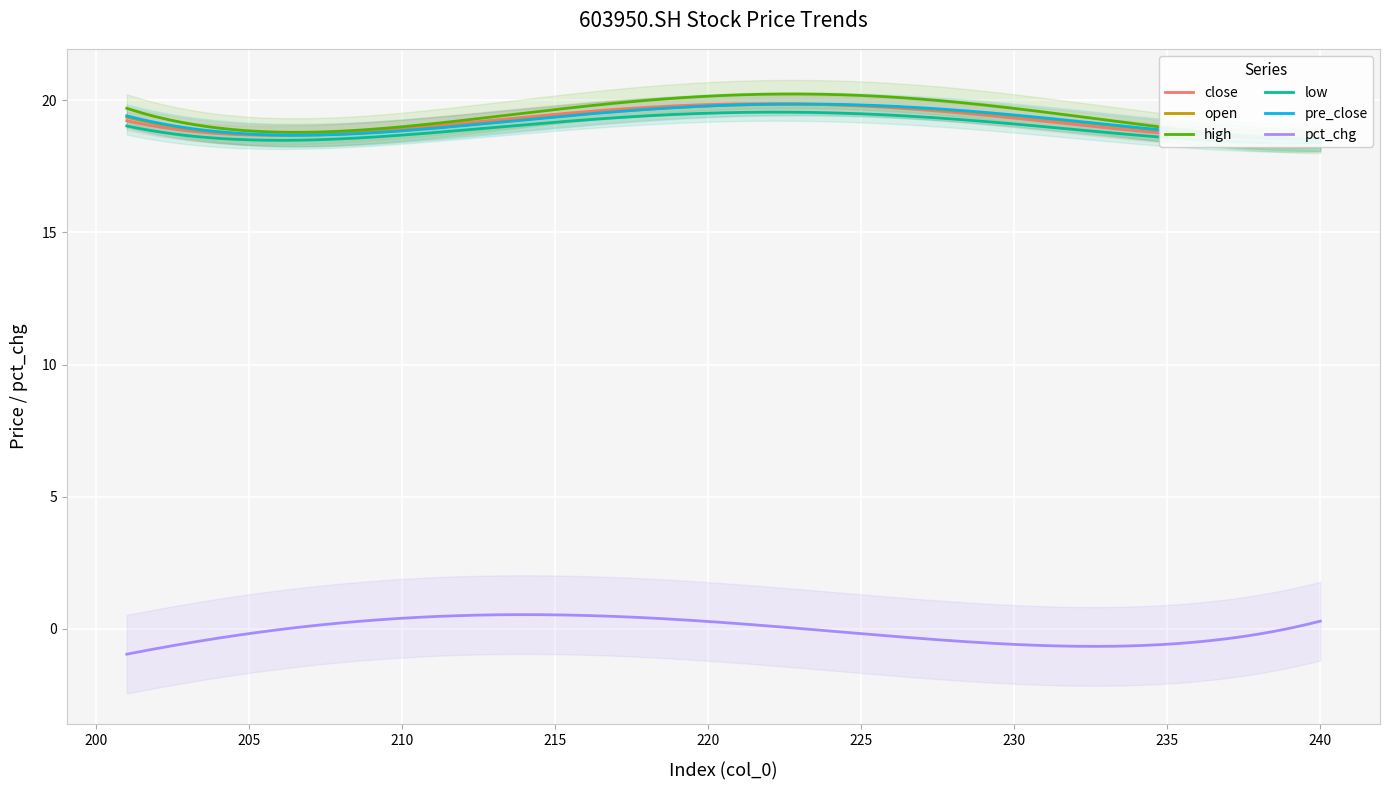

List the series in order of their peak value, highest first.

high, close, pre_close, open, low, pct_chg